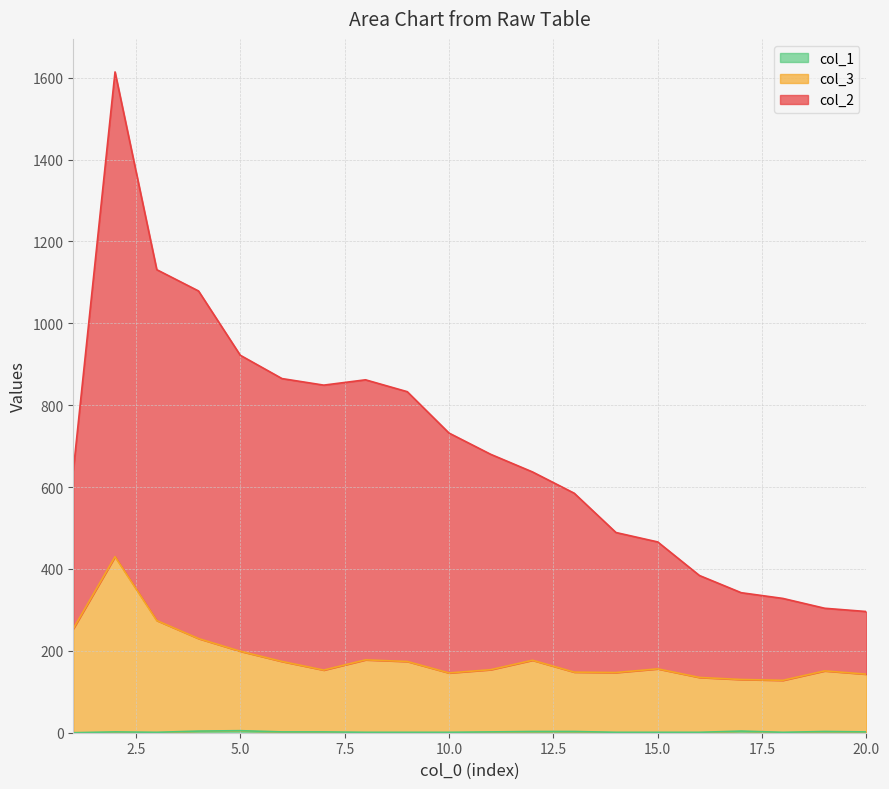

How many interior local valleys does the col_2 series have?

1